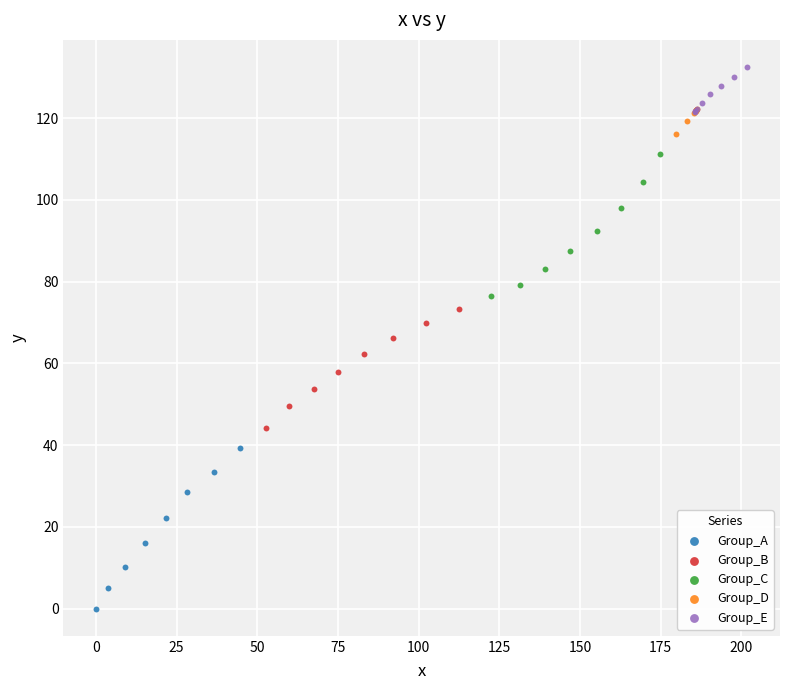

Which series reaches the maximum Y coordinate?

Group_E